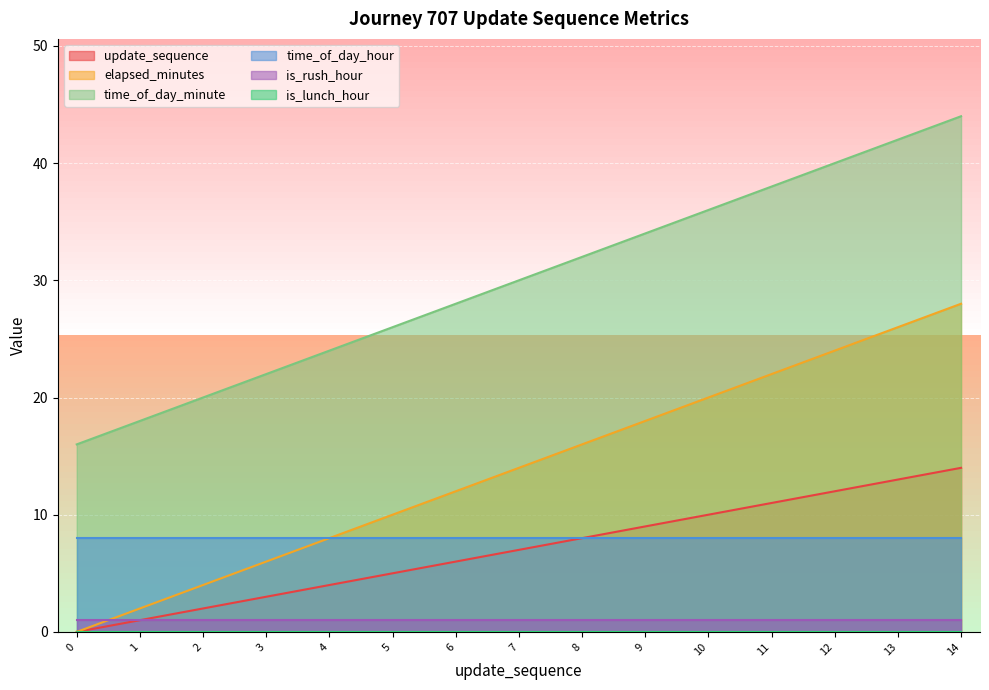

What is the value of the elapsed_minutes point at the 5th from the left?

8